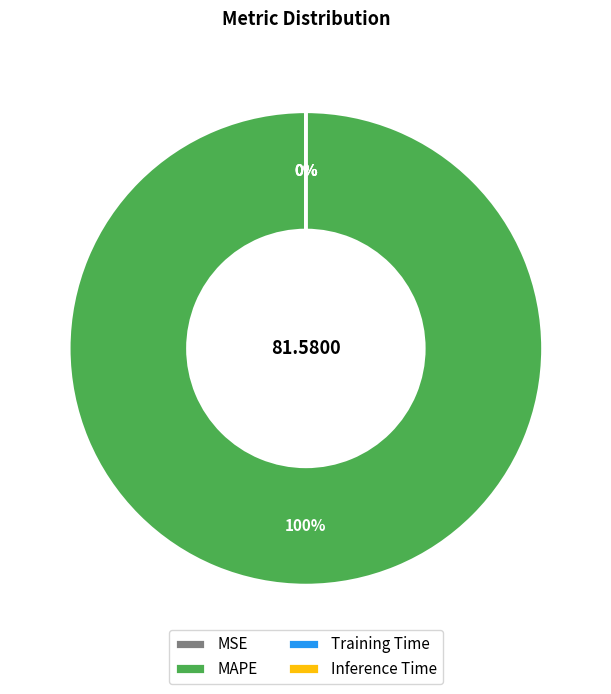

To the nearest percent, what is the combined percentage of MSE and MAPE?

100%